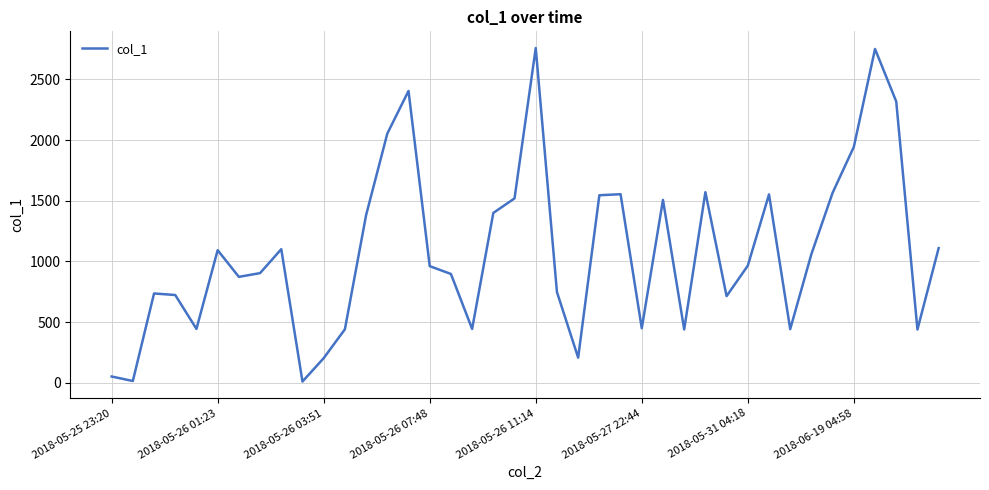

How many categories are shown in the chart?

40